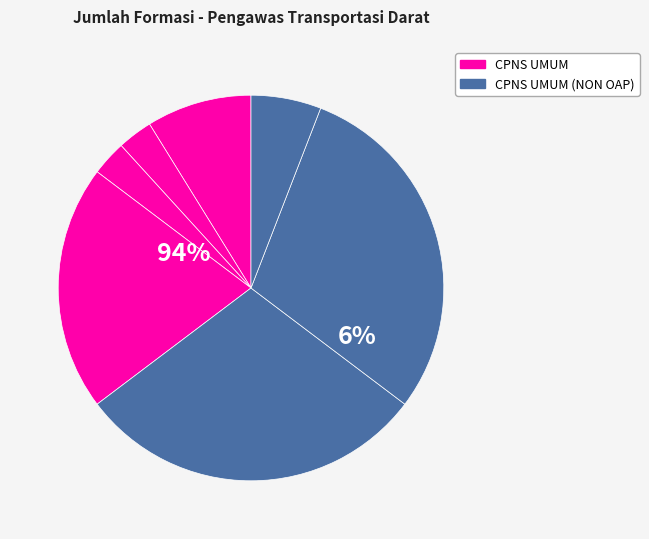

To the nearest percent, what is the difference between the largest and smallest slice percentages?

26%